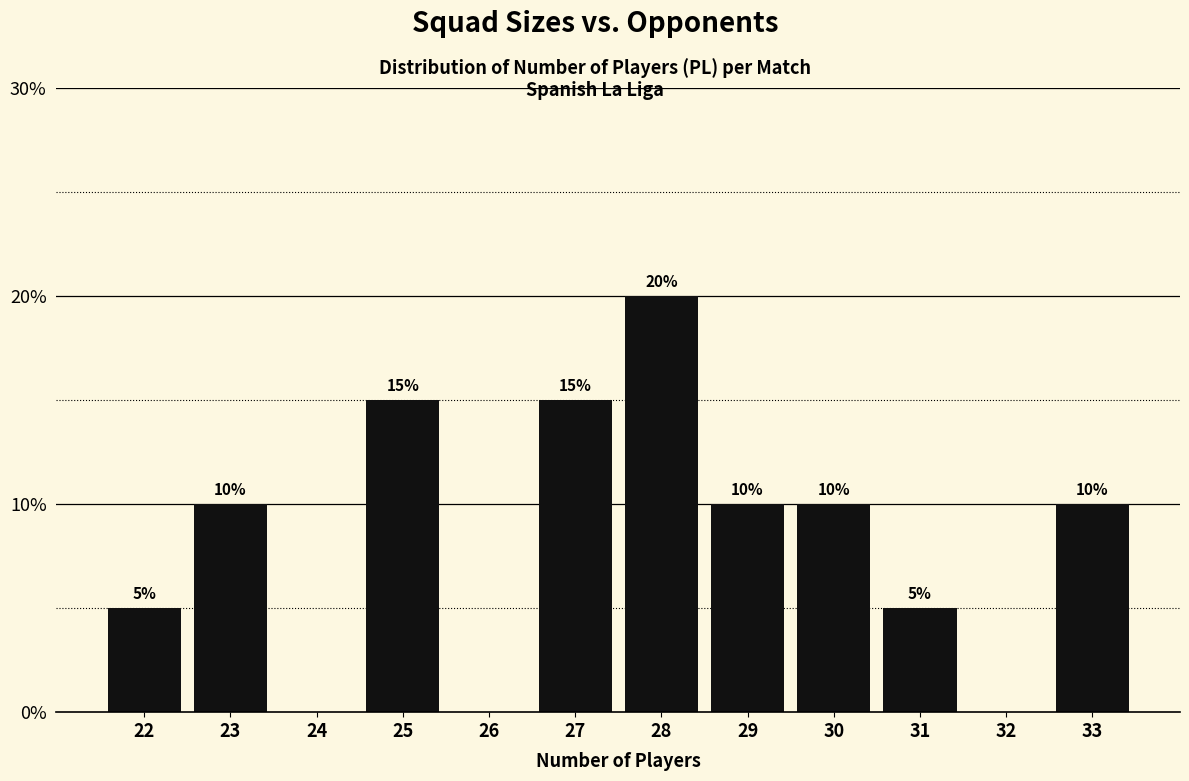

Reading left to right, list all the values displayed in this chart.

22=5	23=10	24=0	25=15	26=0	27=15	28=20	29=10	30=10	31=5	32=0	33=10